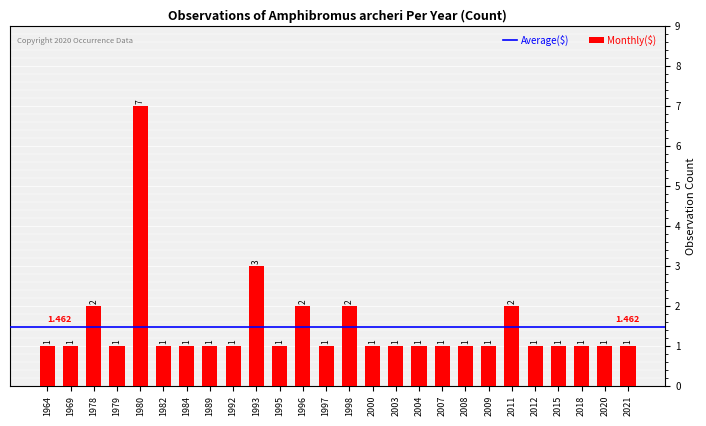

How many bars are there in total?

26